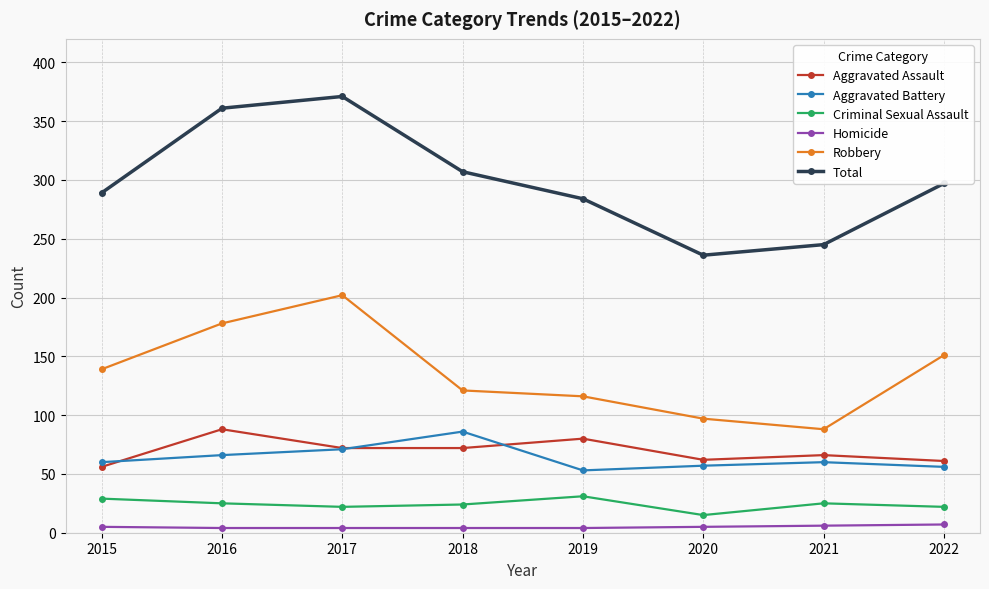

Where is Robbery nearest to the value 145?

2015